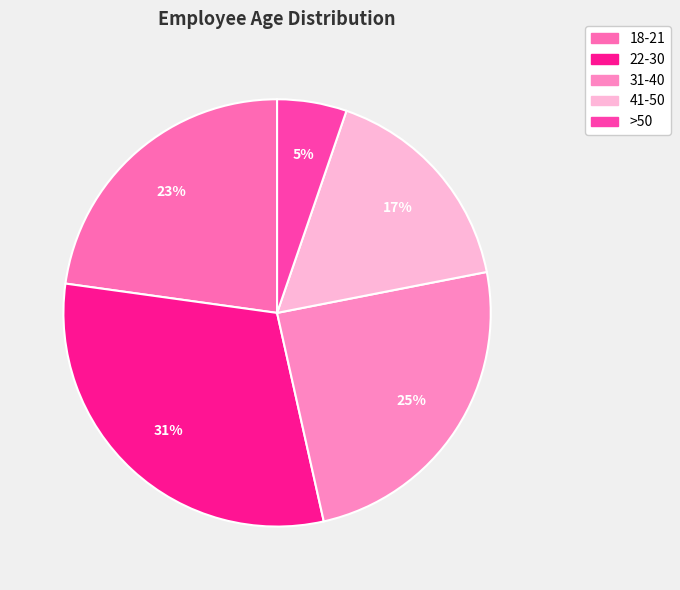

What percentage is the >50 slice, to the nearest percent?

5%